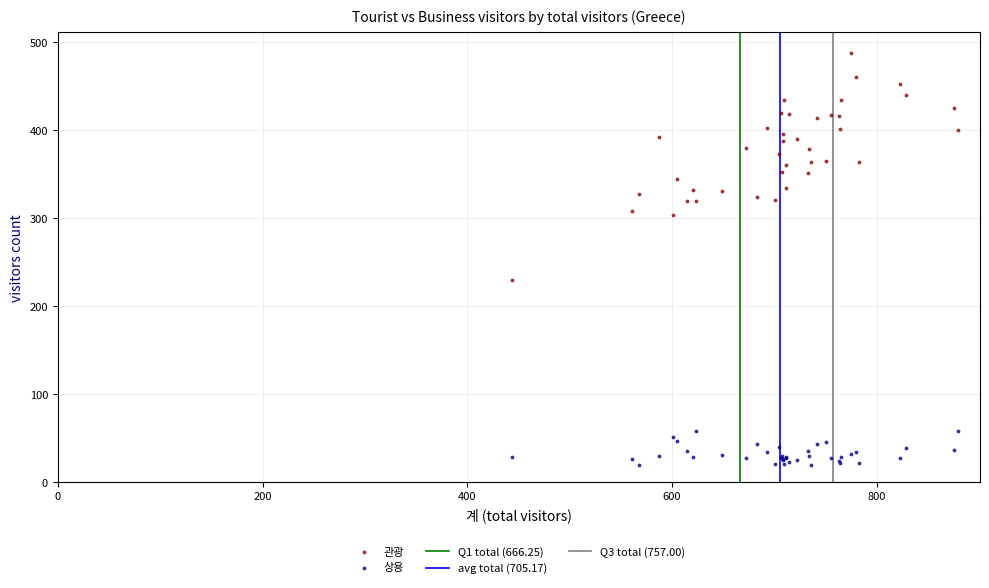

Across all series, what Y value is closest to 253?

230